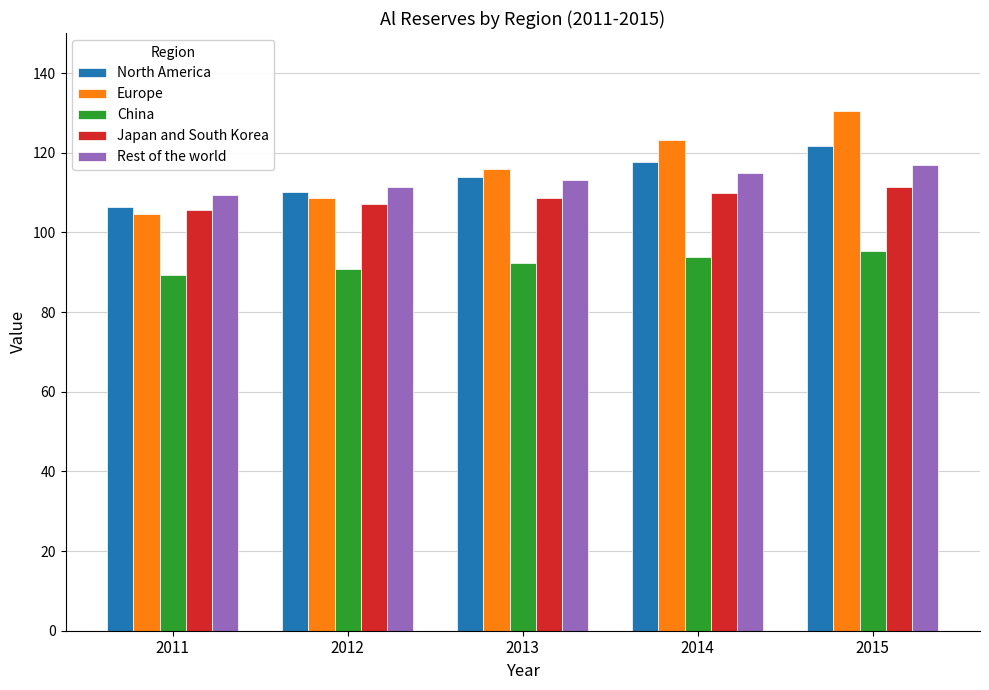

Count the number of categories in the chart.

5